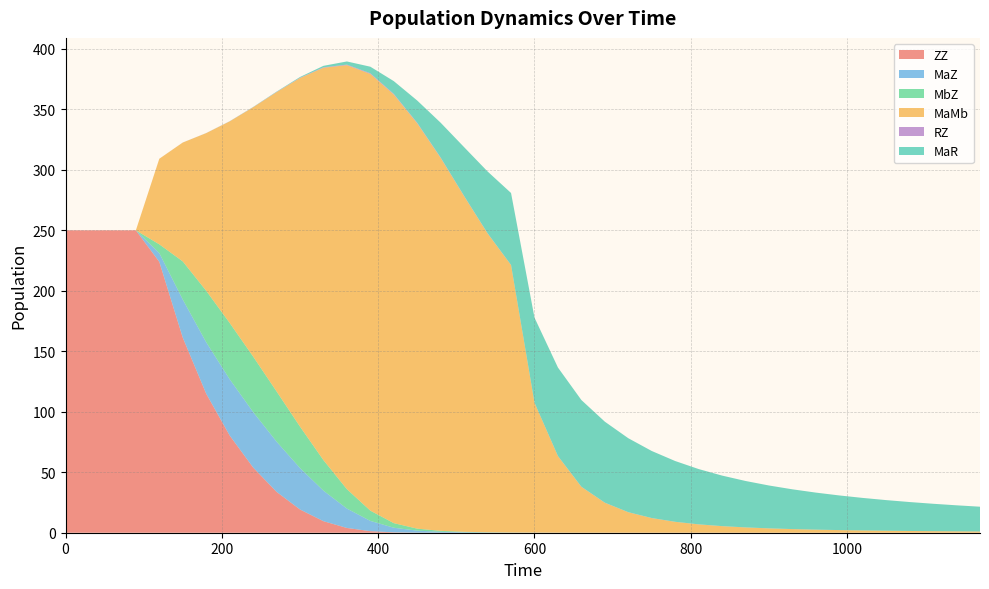

Reading left to right, what are all the values shown in this chart?

ZZ: 250.0	250.0	250.0	250.0	223.9	161.3	114.9	80.4	53.9	33.8	19.2	9.5	3.9	1.3	0.3	0.1	0.0	0.0	0.0	0.0	0.0	0.0	0.0	0.0	0.0	0.0	0.0	0.0	0.0	0.0	0.0	0.0	0.0	0.0	0.0	0.0	0.0	0.0	0.0	0.0
MaZ: 0.0	0.0	0.0	0.0	7.2	31.5	42.5	46.5	45.9	41.5	34.3	25.2	16.0	8.5	3.8	1.6	0.8	0.4	0.2	0.1	0.1	0.0	0.0	0.0	0.0	0.0	0.0	0.0	0.0	0.0	0.0	0.0	0.0	0.0	0.0	0.0	0.0	0.0	0.0	0.0
MbZ: 0.0	0.0	0.0	0.0	7.2	31.5	42.5	46.5	45.9	41.5	34.3	25.2	16.0	8.5	3.8	1.6	0.8	0.4	0.2	0.1	0.1	0.0	0.0	0.0	0.0	0.0	0.0	0.0	0.0	0.0	0.0	0.0	0.0	0.0	0.0	0.0	0.0	0.0	0.0	0.0
MaMb: 0.0	0.0	0.0	0.0	70.7	98.3	130.3	166.6	206.0	247.3	288.2	324.4	350.5	361.1	354.3	335.0	308.2	277.4	247.0	221.1	107.3	63.2	37.9	24.7	16.9	12.1	9.0	6.9	5.4	4.4	3.6	3.0	2.5	2.1	1.9	1.6	1.4	1.3	1.1	1.0
RZ: 0.0	0.0	0.0	0.0	0.0	0.0	0.0	0.1	0.1	0.2	0.3	0.4	0.5	0.5	0.5	0.4	0.3	0.2	0.2	0.1	0.1	0.1	0.1	0.1	0.1	0.1	0.1	0.1	0.0	0.0	0.0	0.0	0.0	0.0	0.0	0.0	0.0	0.0	0.0	0.0
MaR: 0.0	0.0	0.0	0.0	0.0	0.0	0.0	0.1	0.1	0.3	0.6	1.2	2.6	5.4	10.5	18.4	28.8	40.4	51.1	59.5	70.3	73.2	71.7	67.0	61.1	55.4	50.2	45.7	41.8	38.4	35.4	32.9	30.6	28.6	26.9	25.3	23.9	22.7	21.5	20.5